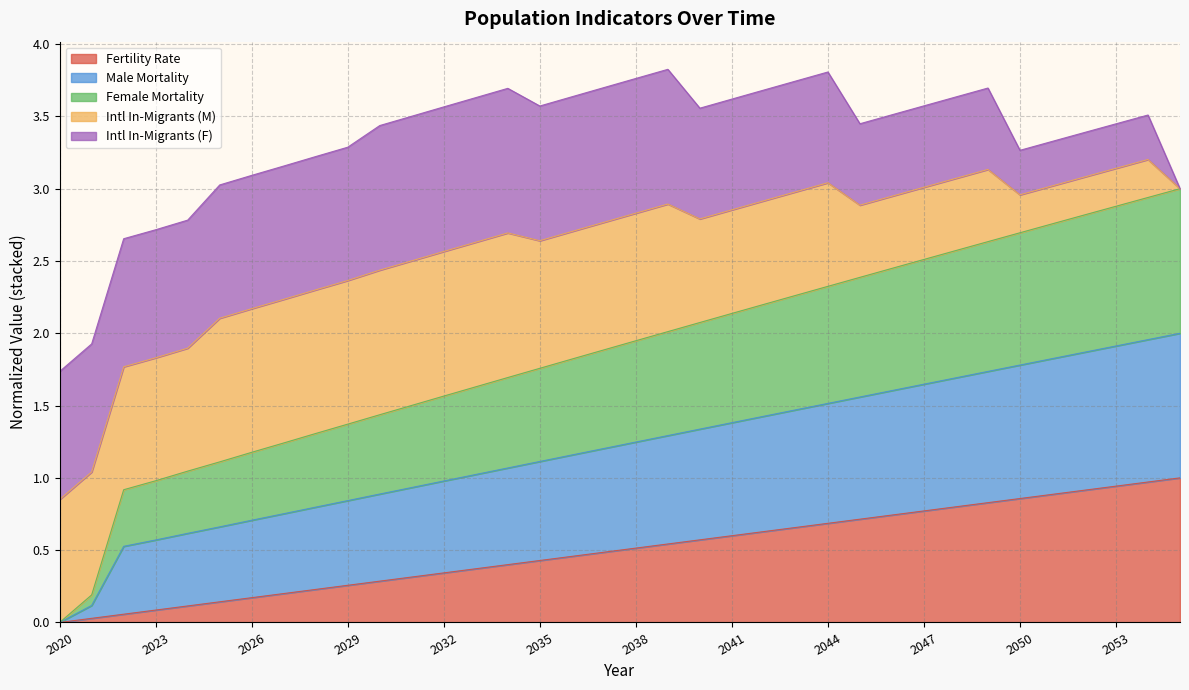

What are all the series names shown in the legend?

Fertility Rate, Male Mortality, Female Mortality, Intl In-Migrants (M), Intl In-Migrants (F)